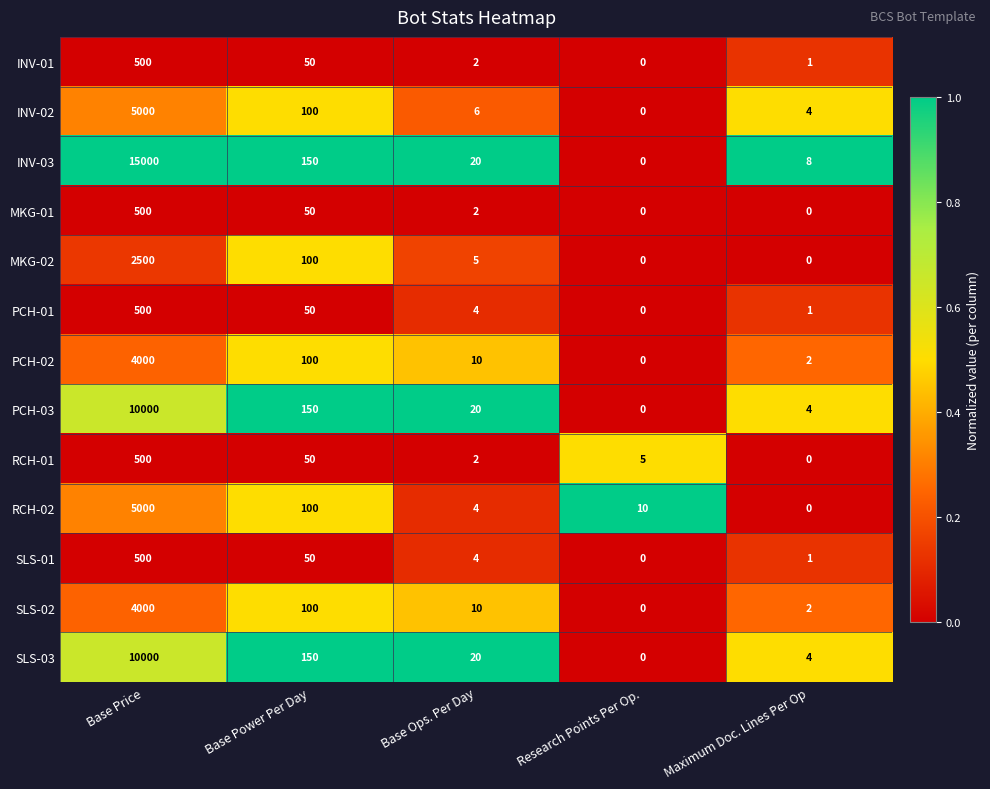

What is the difference between the maximum and minimum values in the RCH-02 series?

5000